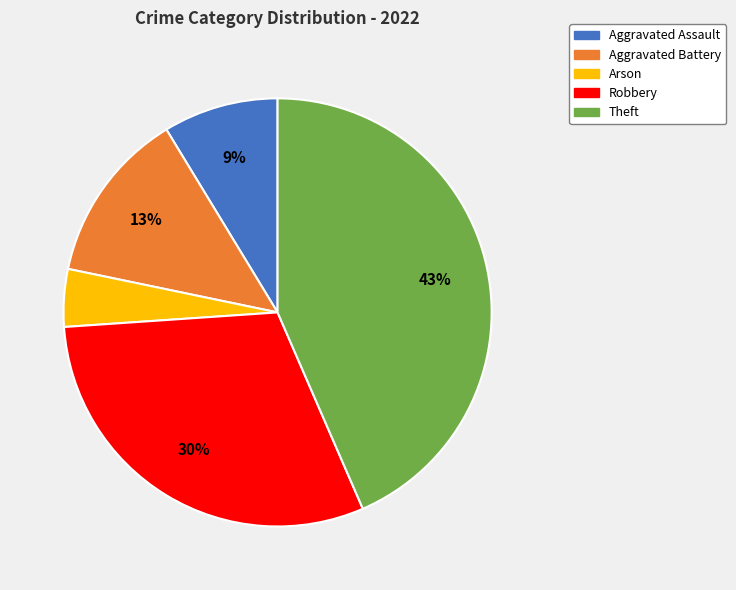

Combined, do Theft and Aggravated Battery account for over 50%?

Yes